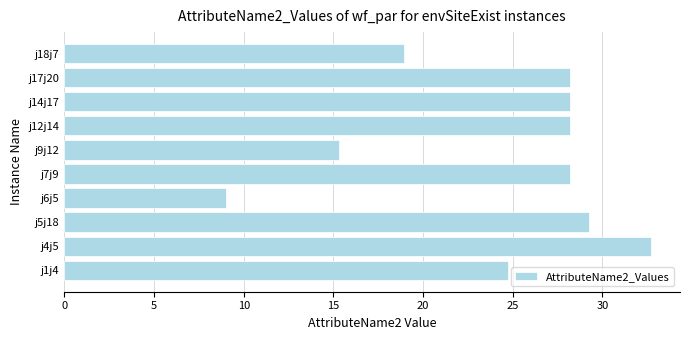

What is the maximum value shown in the chart?

32.7